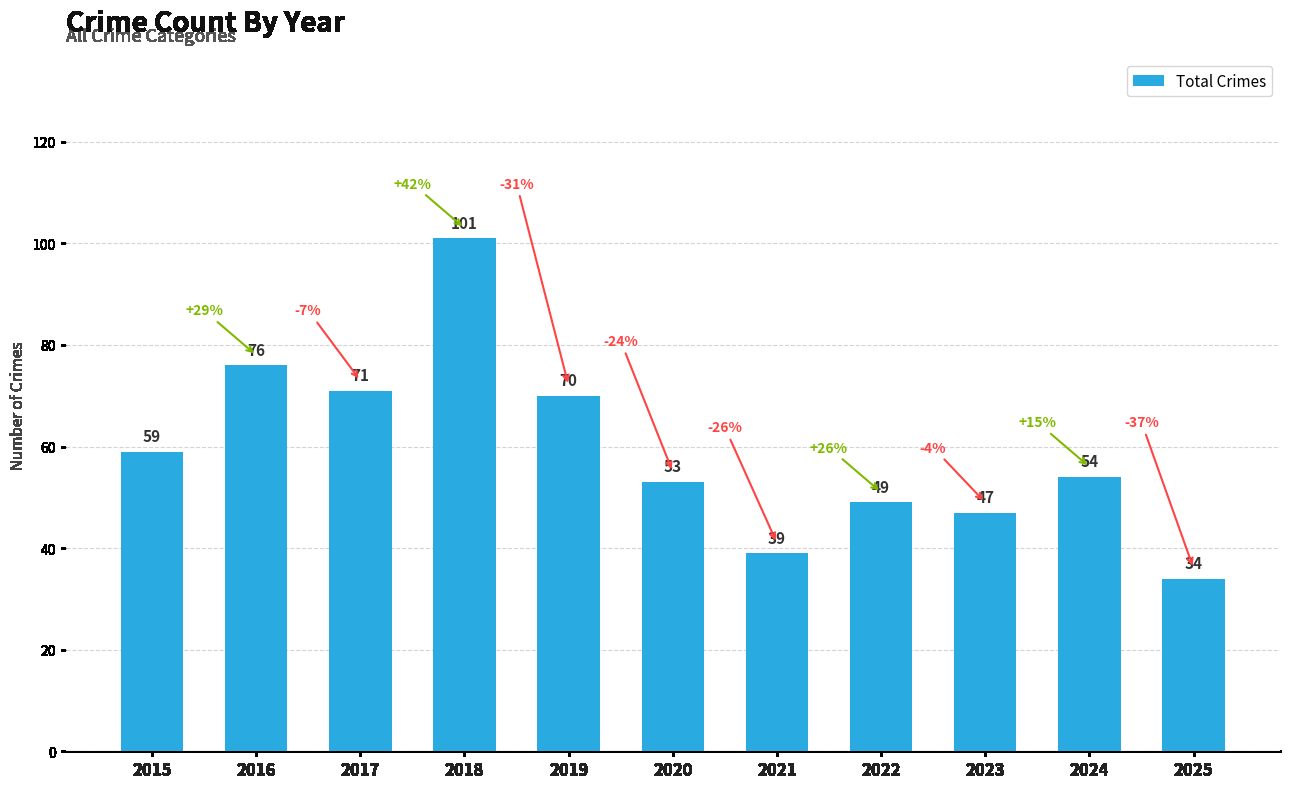

Reading left to right, list all the values displayed in this chart.

2015=59	2016=76	2017=71	2018=101	2019=70	2020=53	2021=39	2022=49	2023=47	2024=54	2025=34